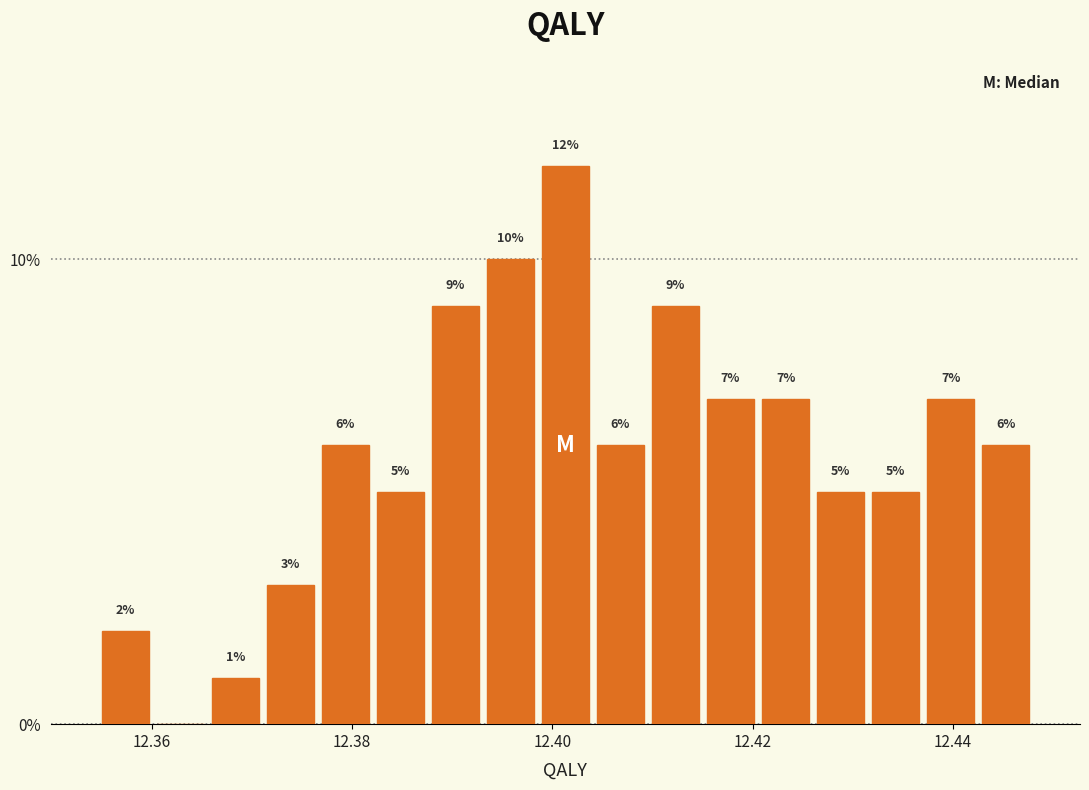

Read against the x-axis, roughly where is the centre of the tallest bar?

12.402